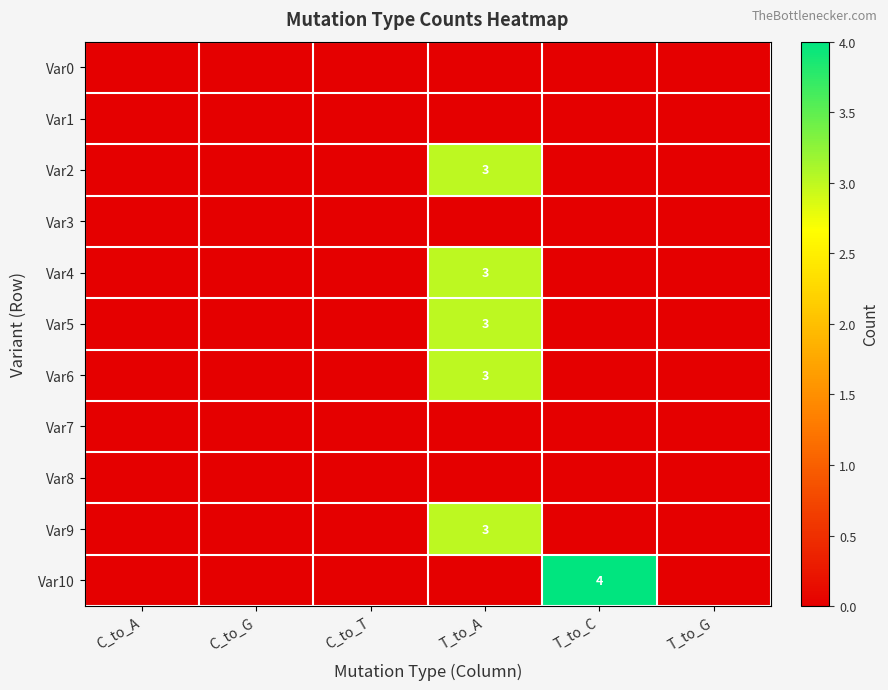

The value of Var5 at T_to_A is 4. True or false?

False